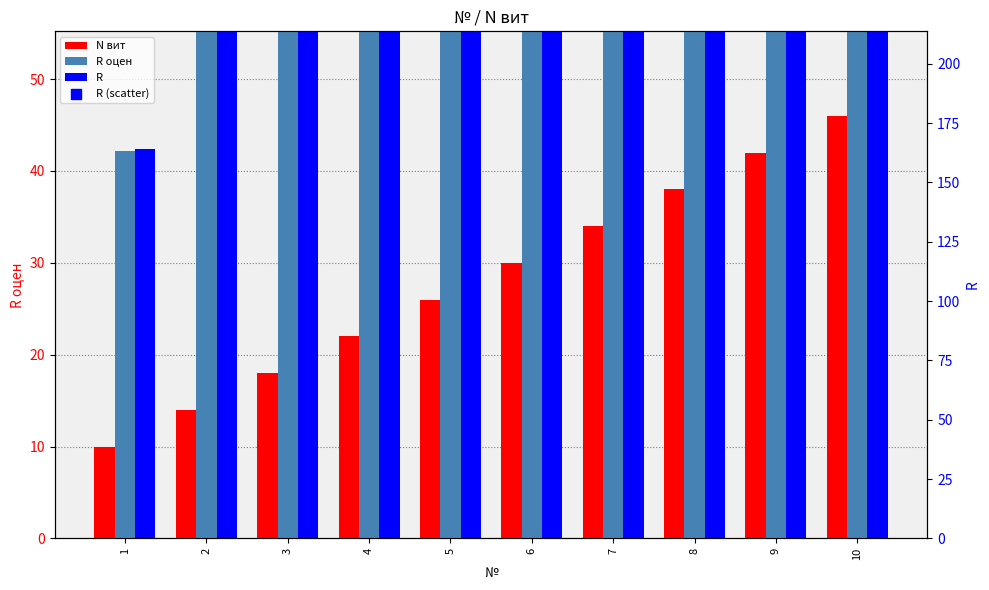

Which series has the largest total across all categories?

R